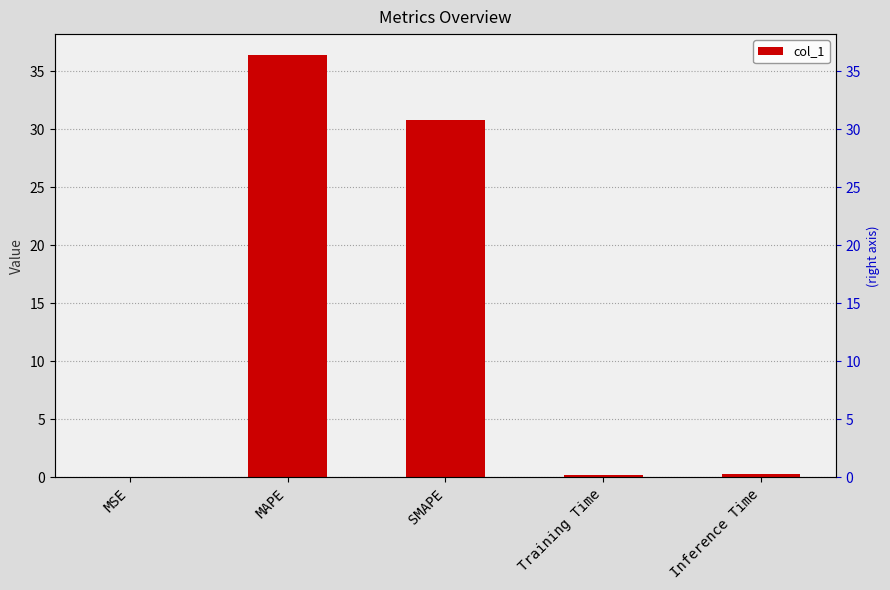

What is the average value?

13.5